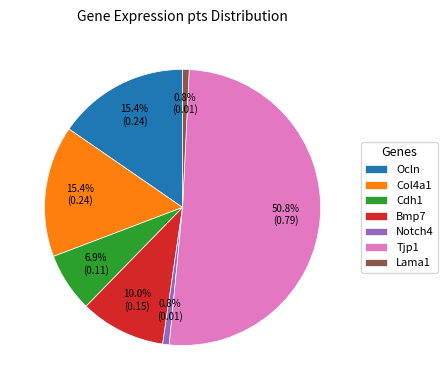

Is there a majority slice in this chart?

Yes